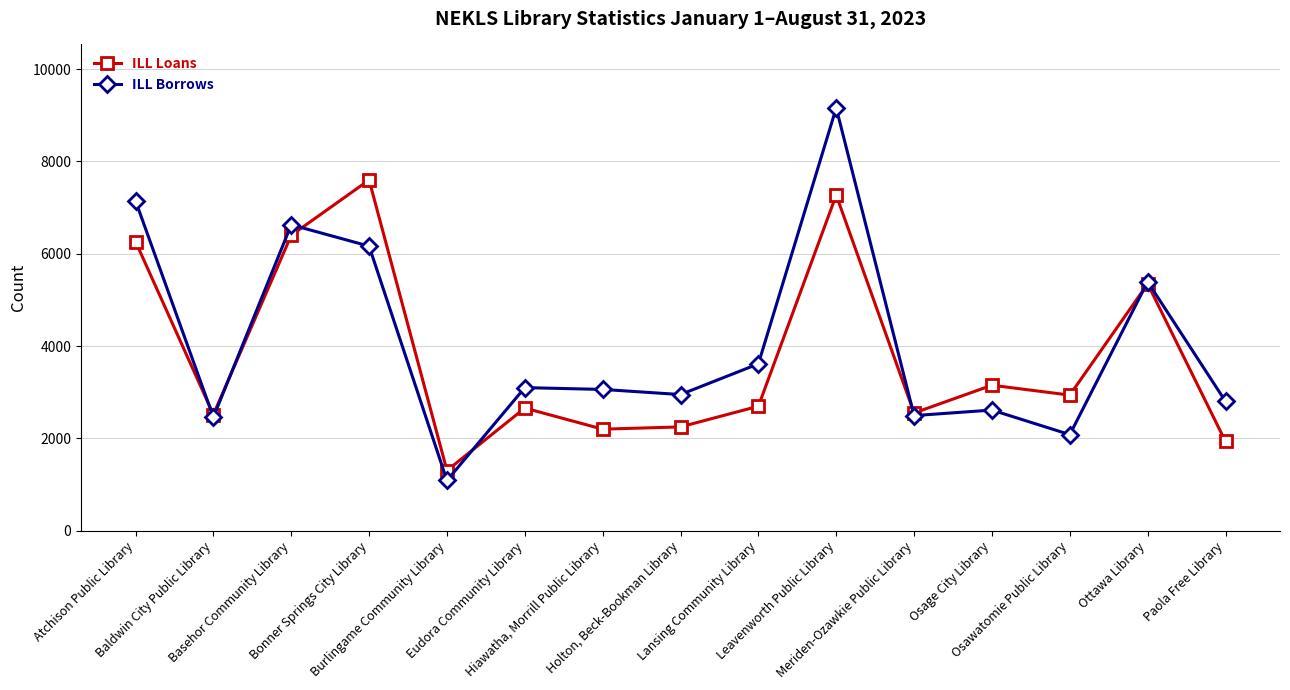

At how many categories does at least one series exceed 4648?

5